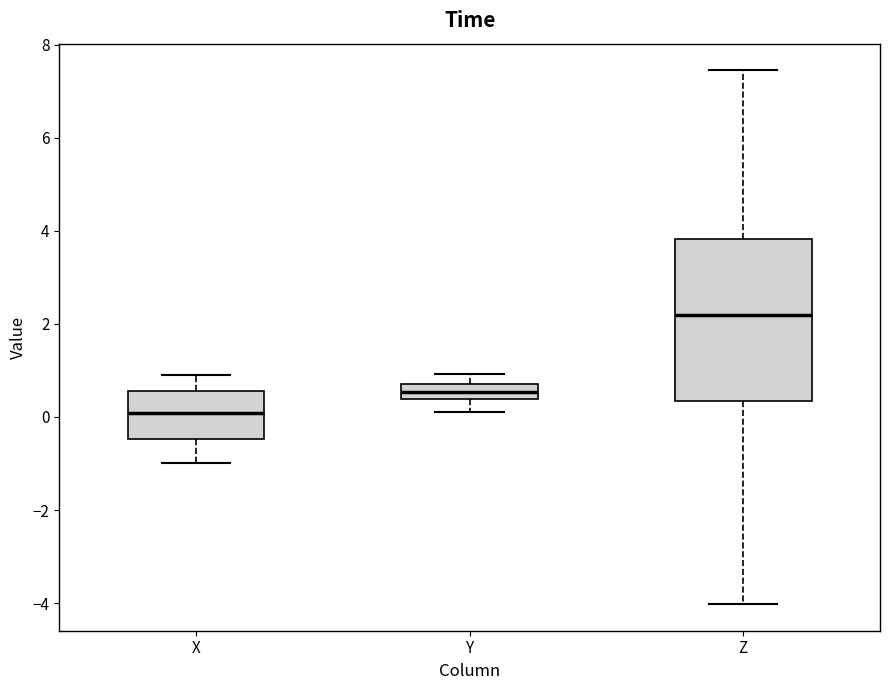

Where does the lower whisker of the box for Z end on the y-axis? The values are not printed on the chart, so give them approximately, as read against the axis.

-4.0